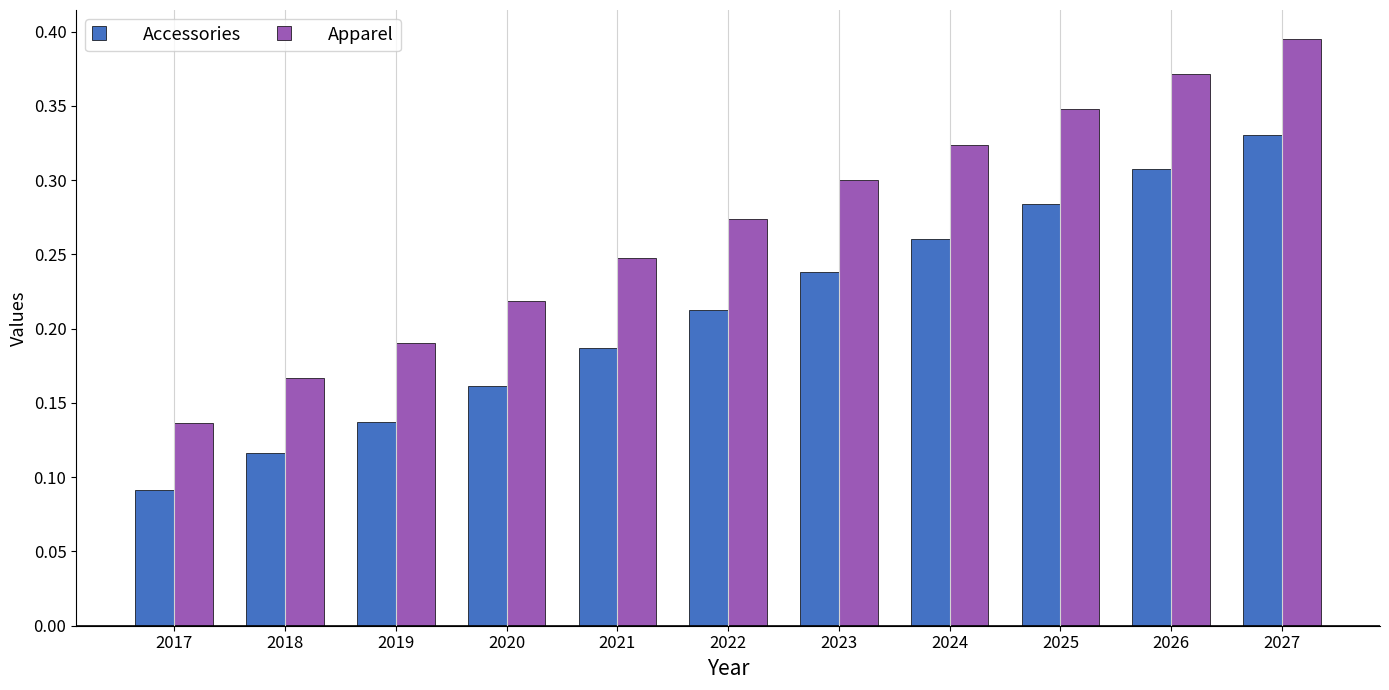

The value of Accessories at 2026 is 0.3. True or false?

True